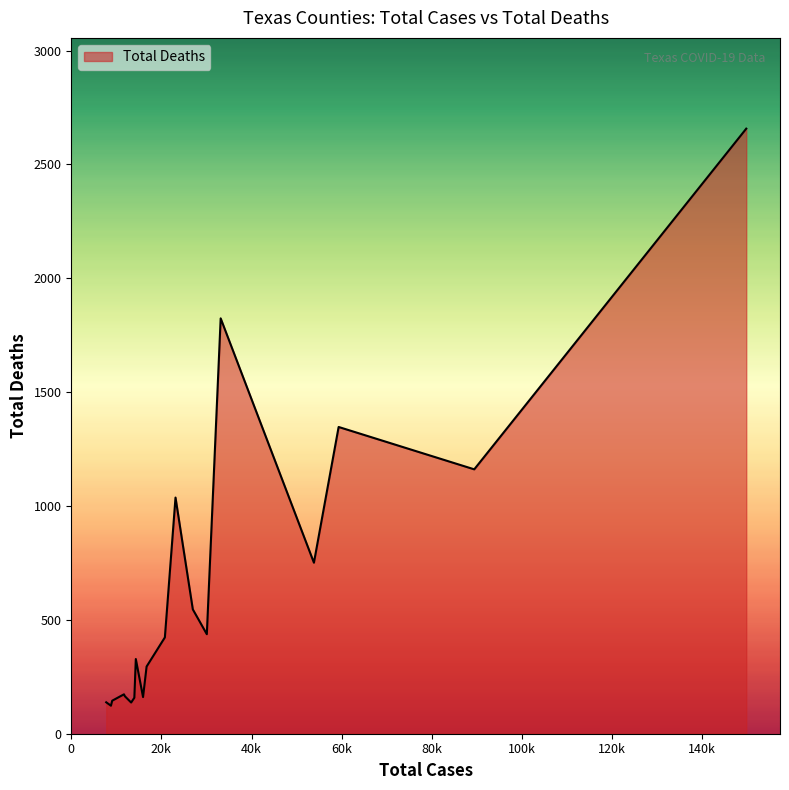

What is the maximum value shown in the chart?

2657